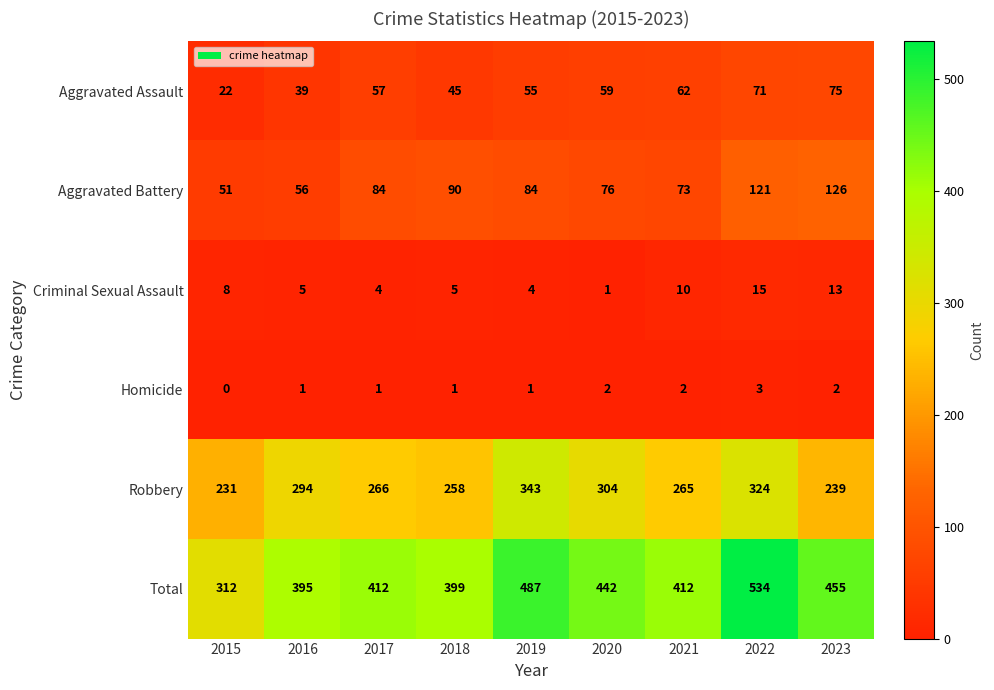

The Aggravated Battery series shows 90 at 2018. True or false?

True